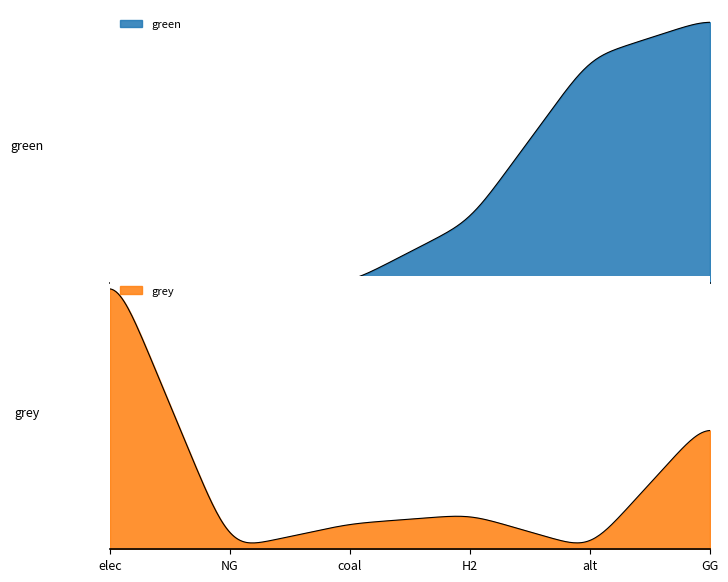

What is the difference between the grey values at GG and NG?

7058608.2